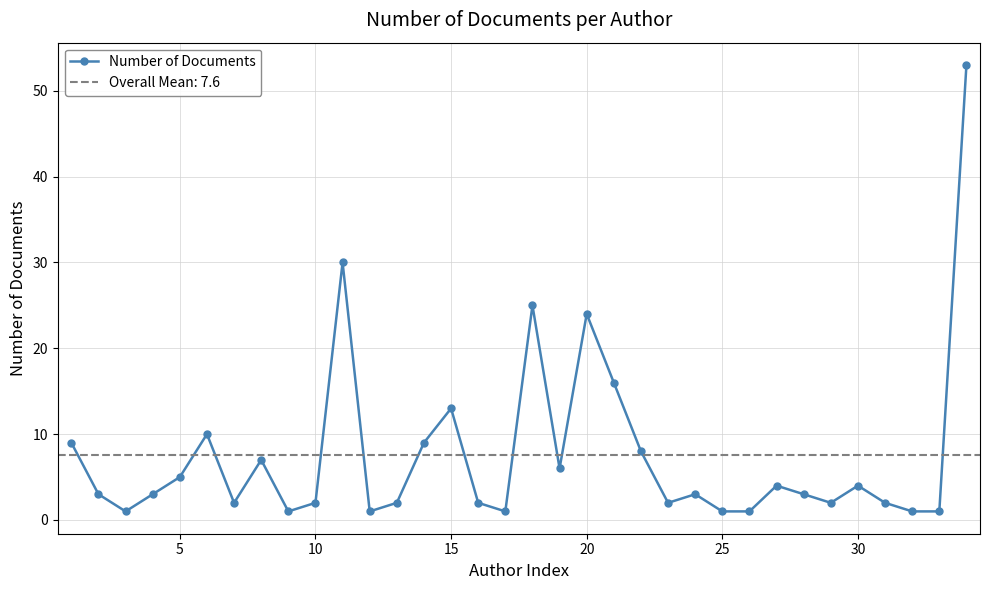

True or false: Number of Documents has more than 0 interior local peaks.

True